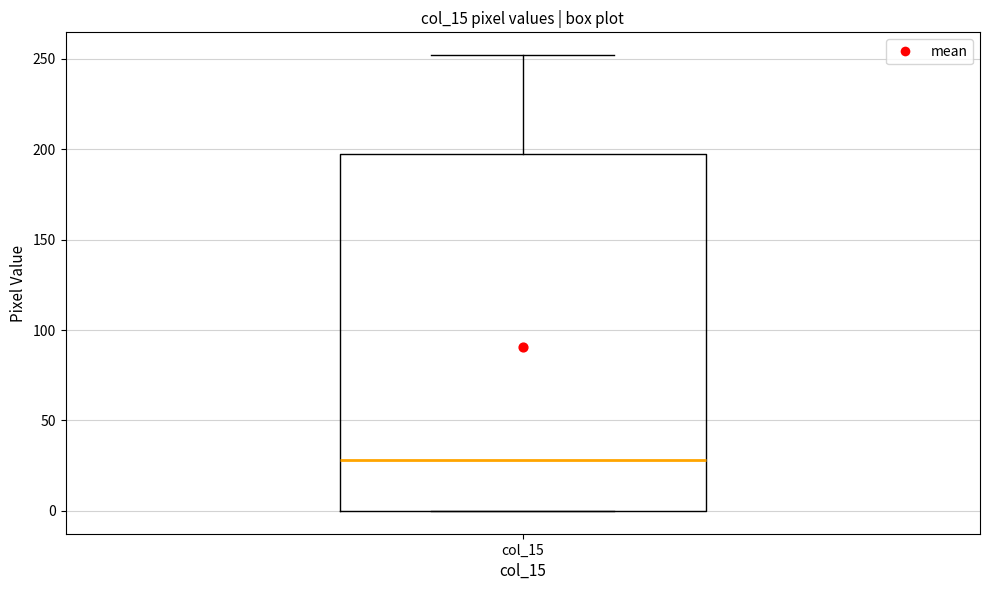

Where does the median line of the box for col_15 sit on the y-axis? The values are not printed on the chart, so give them approximately, as read against the axis.

30